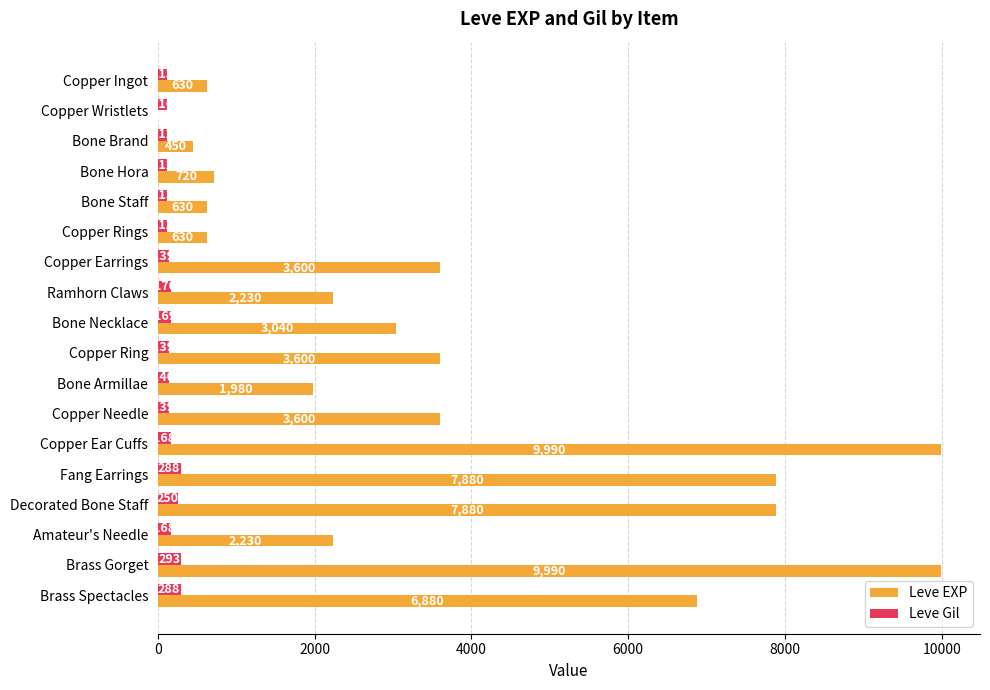

What is the sum of the Leve EXP values at Copper Rings and Bone Brand?

1080